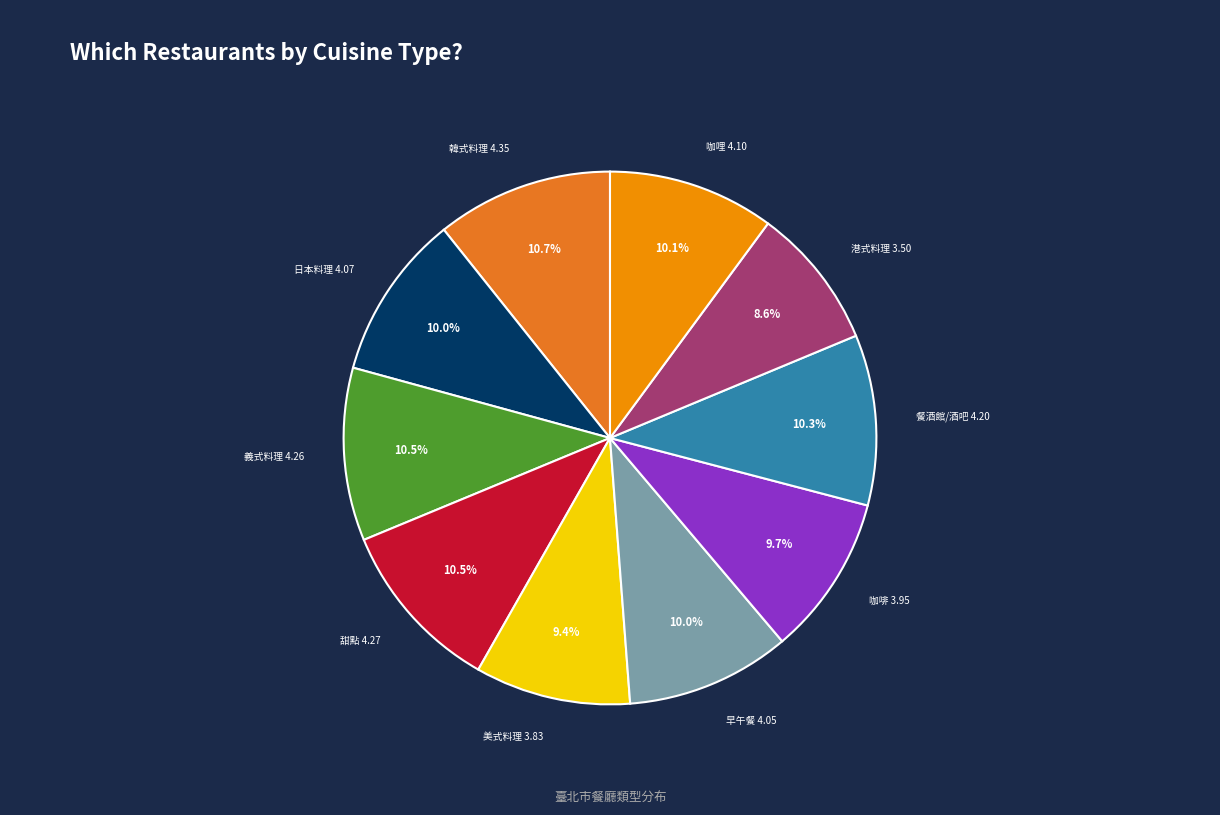

Does any single category account for the majority?

No